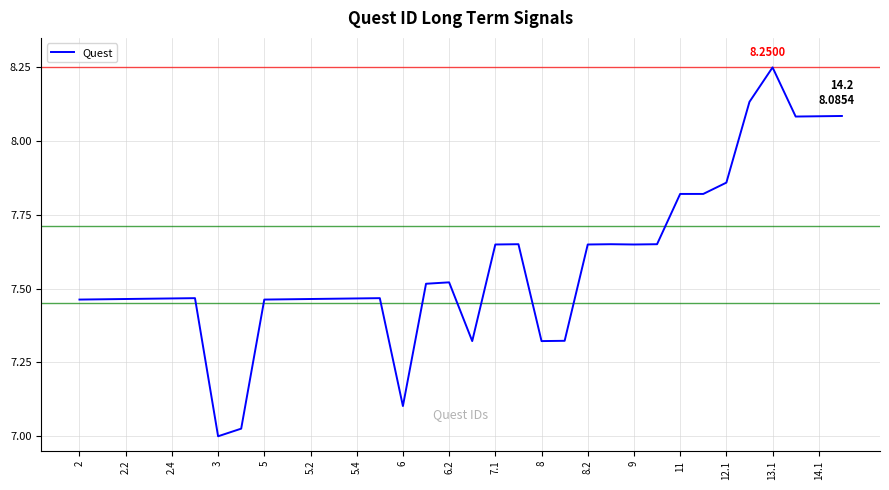

Count the number of categories in the chart.

34